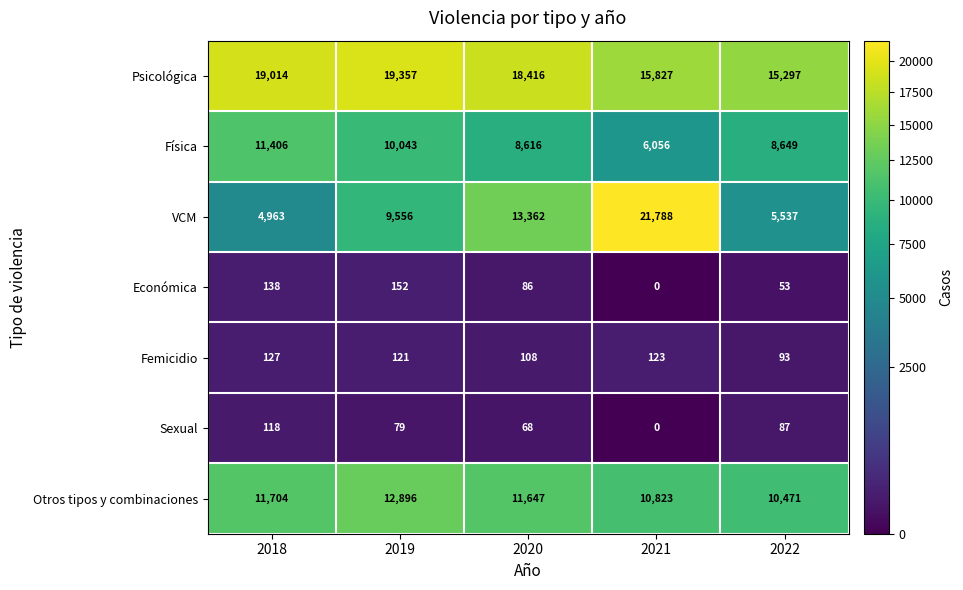

Between 2019 and 2022, which series saw the biggest shift?

Psicológica